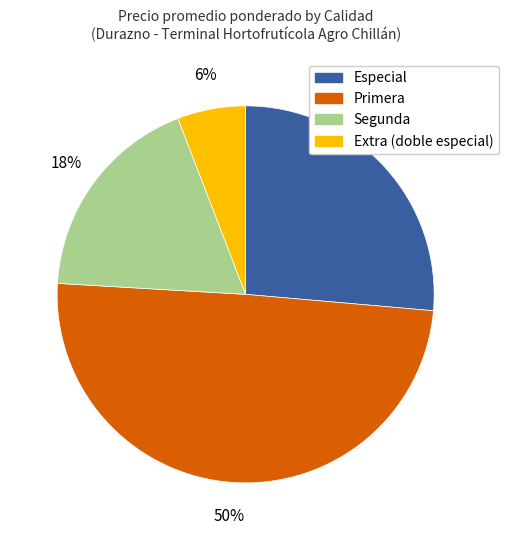

To the nearest percent, what is the average slice percentage?

25%